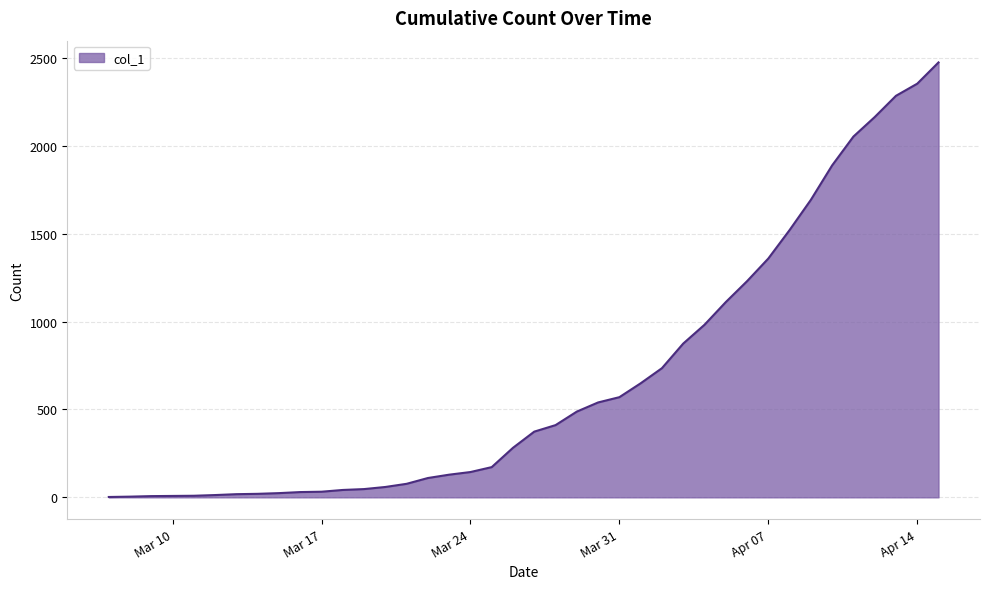

What is the greatest value displayed?

2475